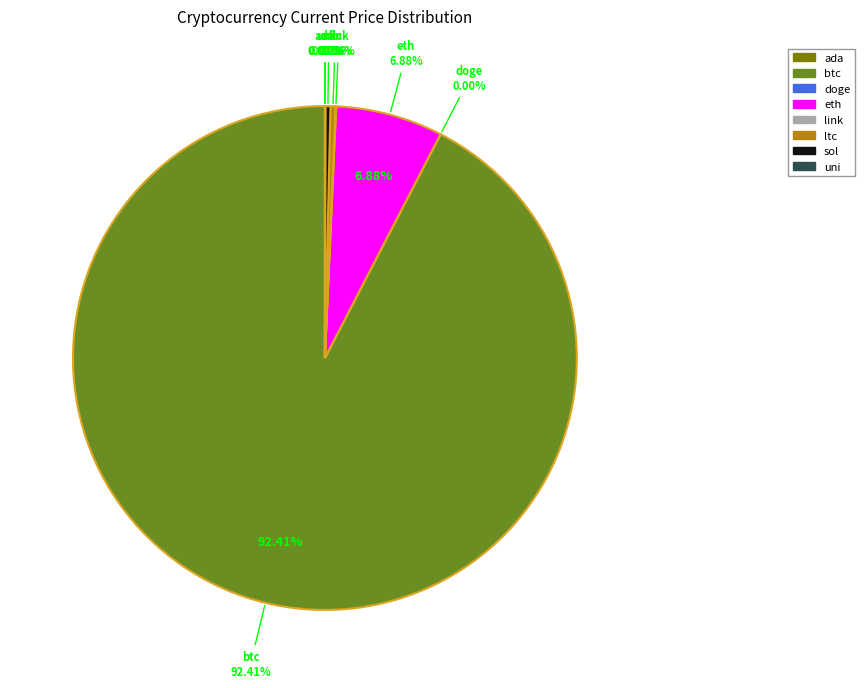

Which category accounts for the majority?

btc